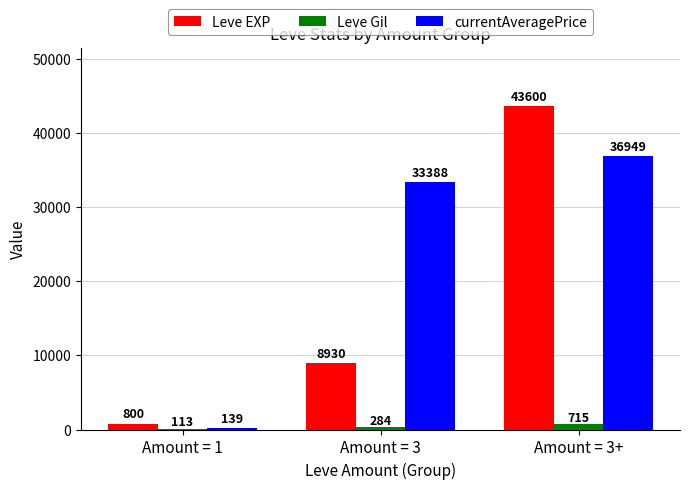

What is the sum of all Leve Gil values?

1112